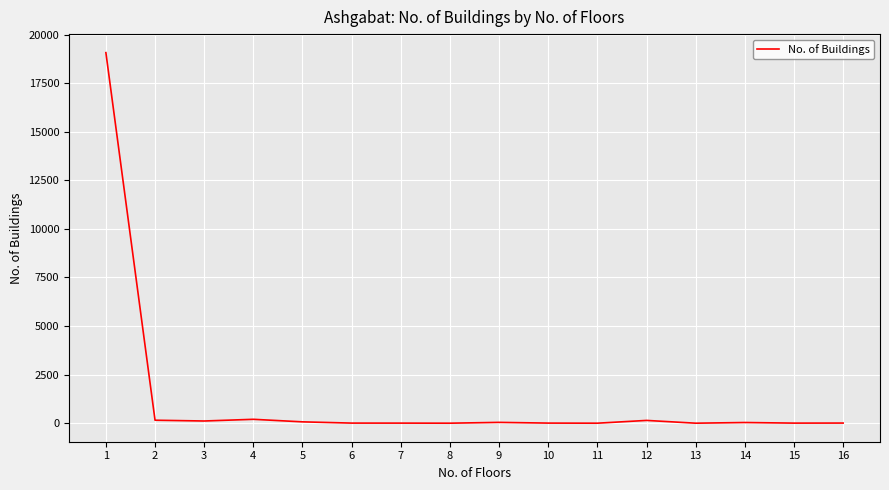

What is the maximum value shown in the chart?

19070